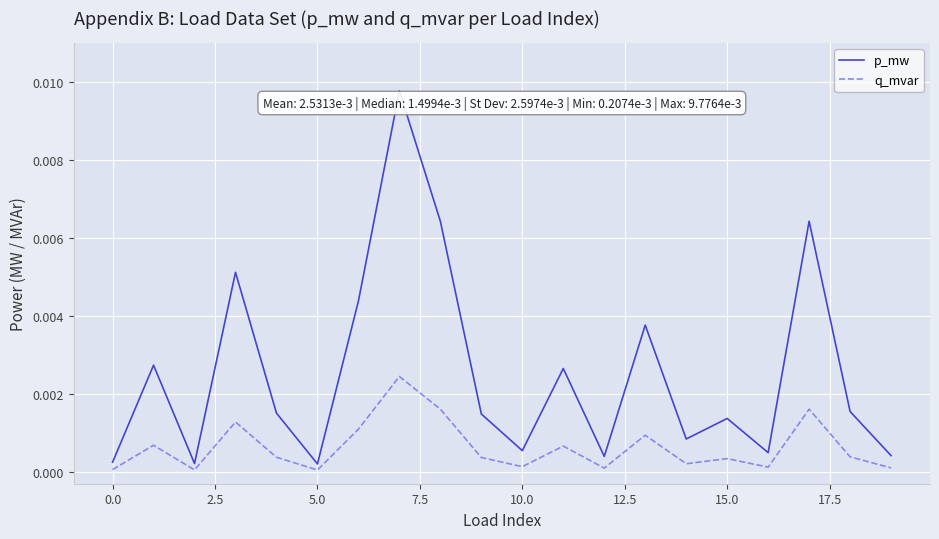

Rank the series by their average value, from lowest to highest.

q_mvar, p_mw